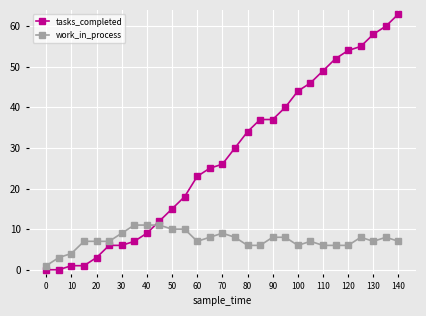

Which series has the largest range (max minus min)?

tasks_completed